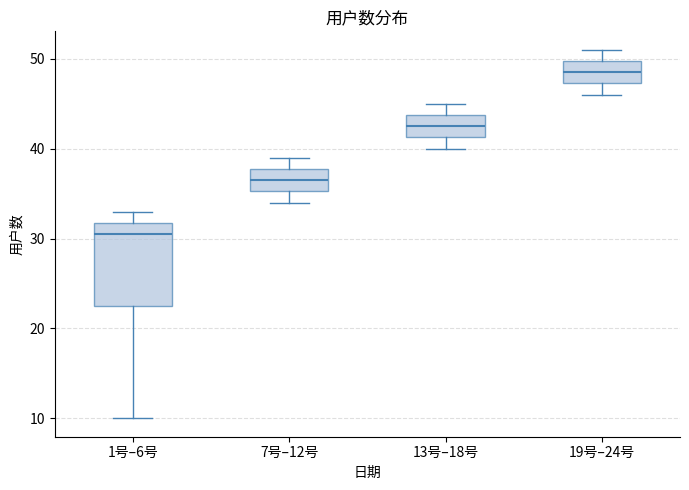

Where does the lower whisker of the box for 19号–24号 end on the y-axis? The values are not printed on the chart, so give them approximately, as read against the axis.

46